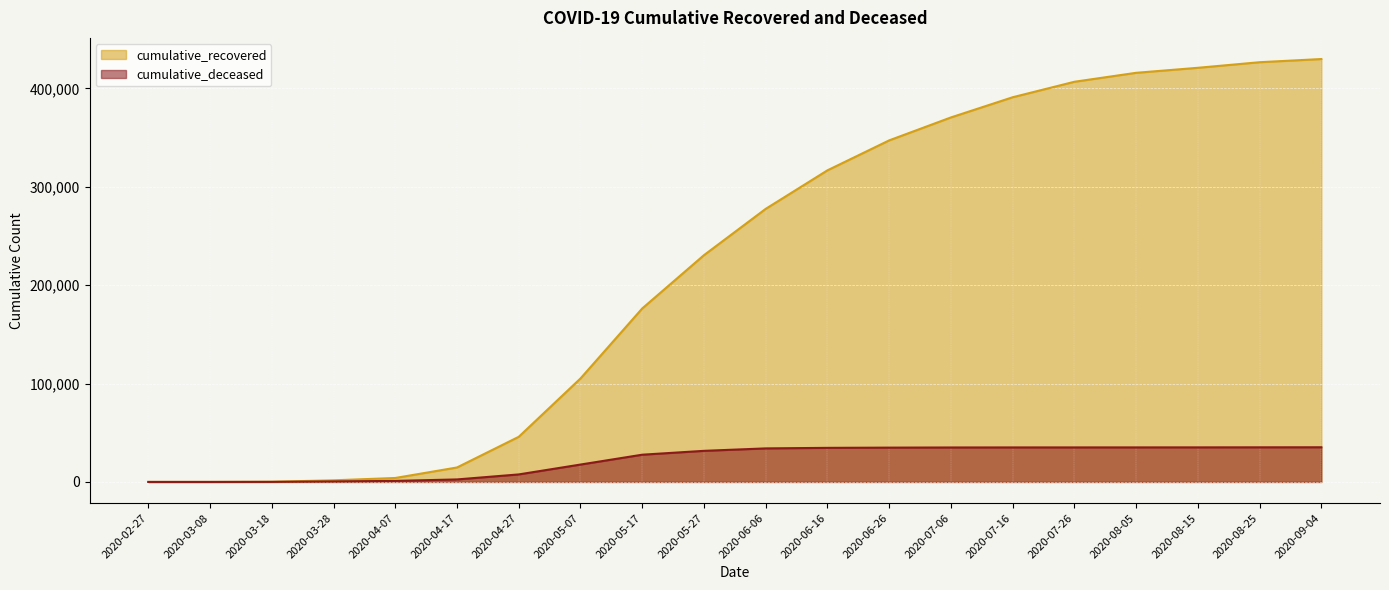

What is the spread (max minus min) of values at 2020-08-15?

385881